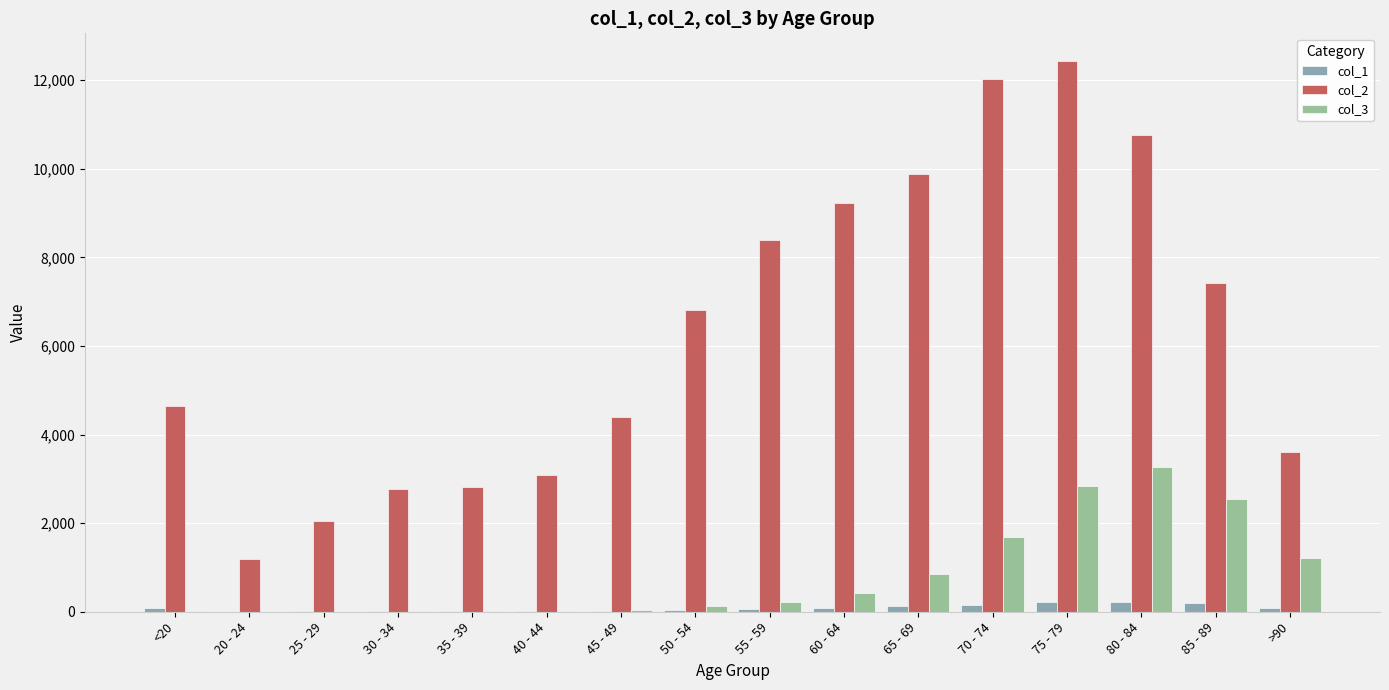

The value of col_2 at 25 - 29 is 2038. True or false?

True